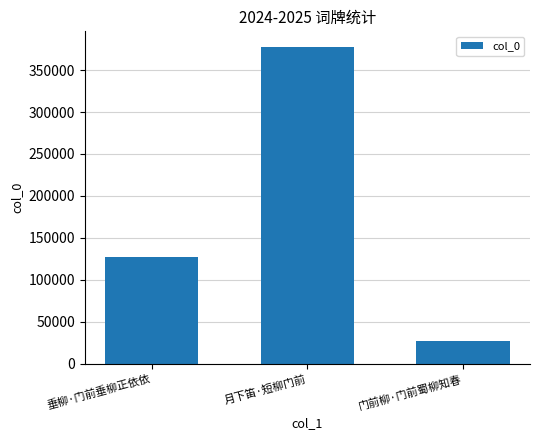

Is it true that the value at 垂柳·门前垂柳正依依 is 223448?

False